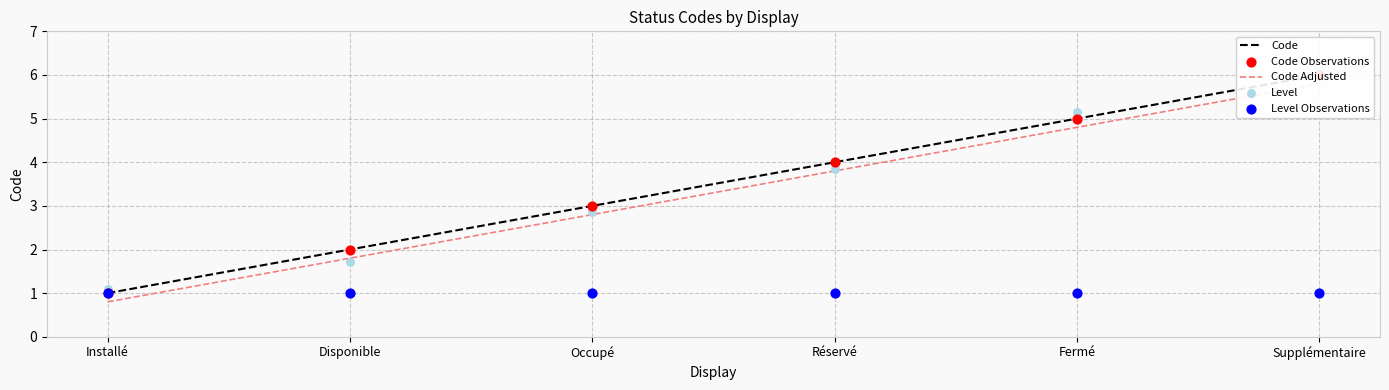

At which category is the sum across all series the highest?

Supplémentaire